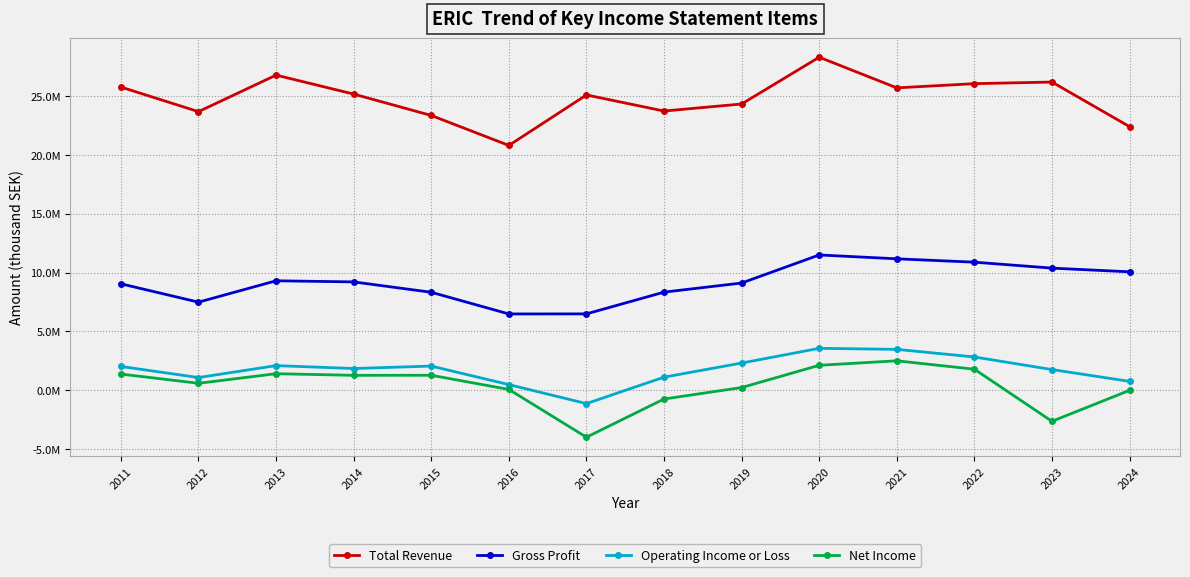

True or false: Net Income and Gross Profit intersect in this chart.

False